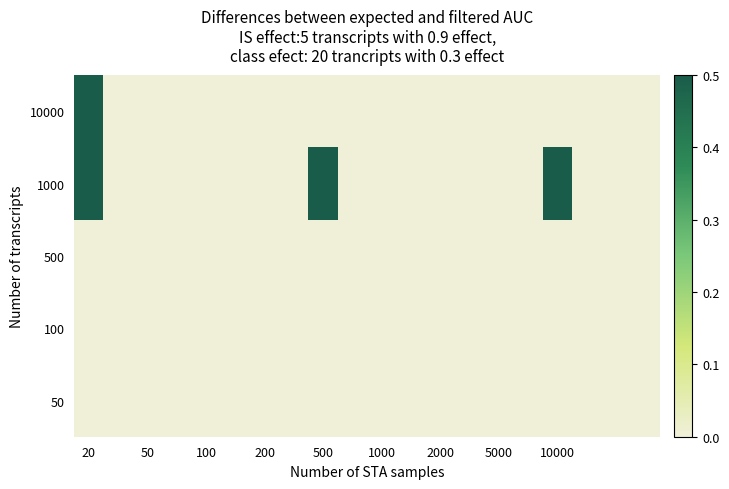

Reading right to left, transcribe all the data shown in this chart.

10000: 0	0	0	0	0	0	0	0	0	0	0	0	0	0	0	0	0	0	0	1
1000: 0	0	0	1	0	0	0	0	0	0	0	1	0	0	0	0	0	0	0	1
500: 0	0	0	0	0	0	0	0	0	0	0	0	0	0	0	0	0	0	0	0
100: 0	0	0	0	0	0	0	0	0	0	0	0	0	0	0	0	0	0	0	0
50: 0	0	0	0	0	0	0	0	0	0	0	0	0	0	0	0	0	0	0	0